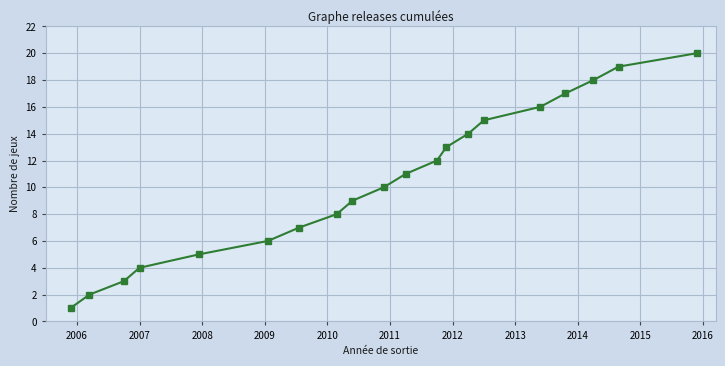

What is the greatest value displayed?

20